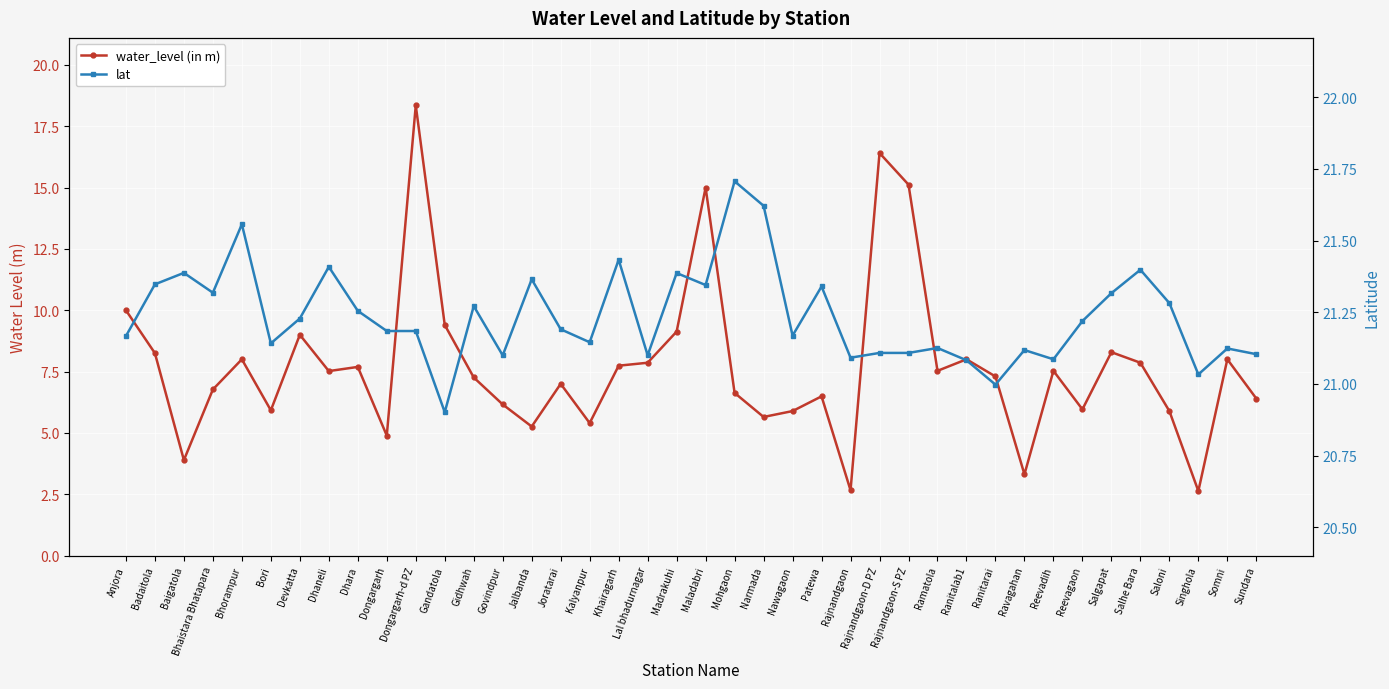

Which has a higher value, Ramatola or Dongargarh-d PZ?

Dongargarh-d PZ